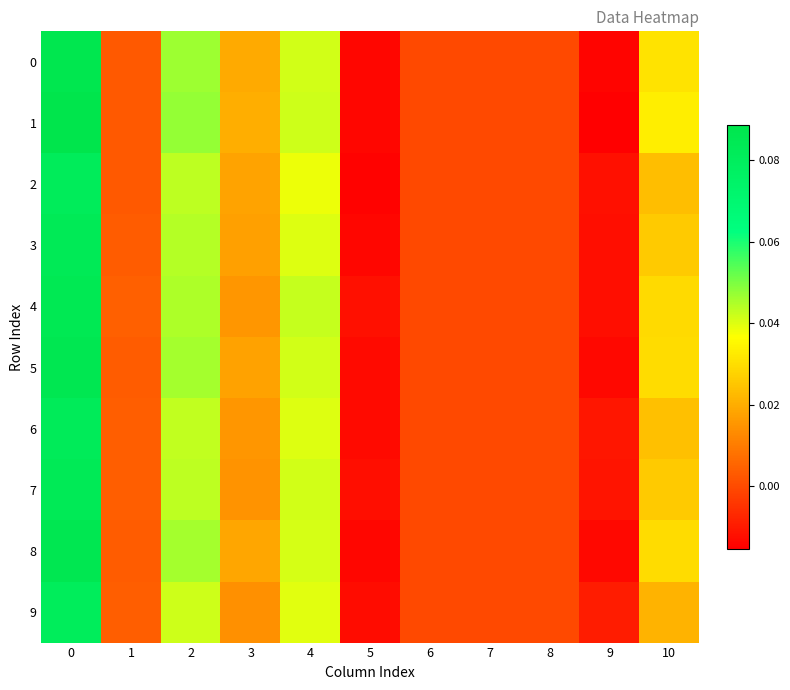

Between 7 and 9, which series saw the biggest shift?

1